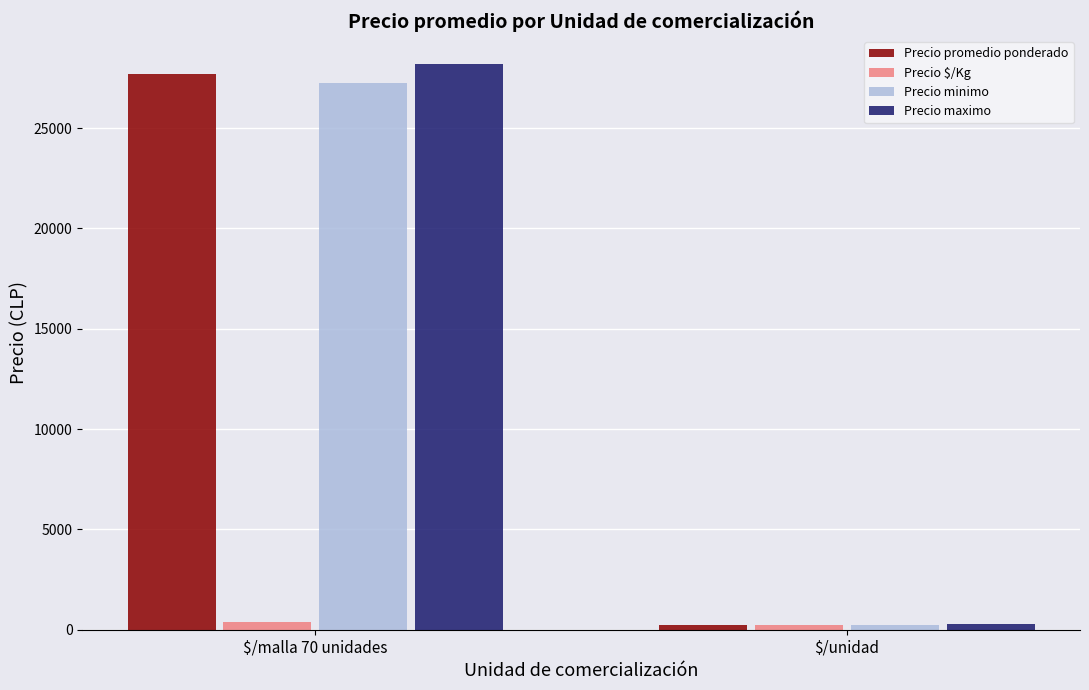

What is the average value of the Precio promedio ponderado series?

13975.8